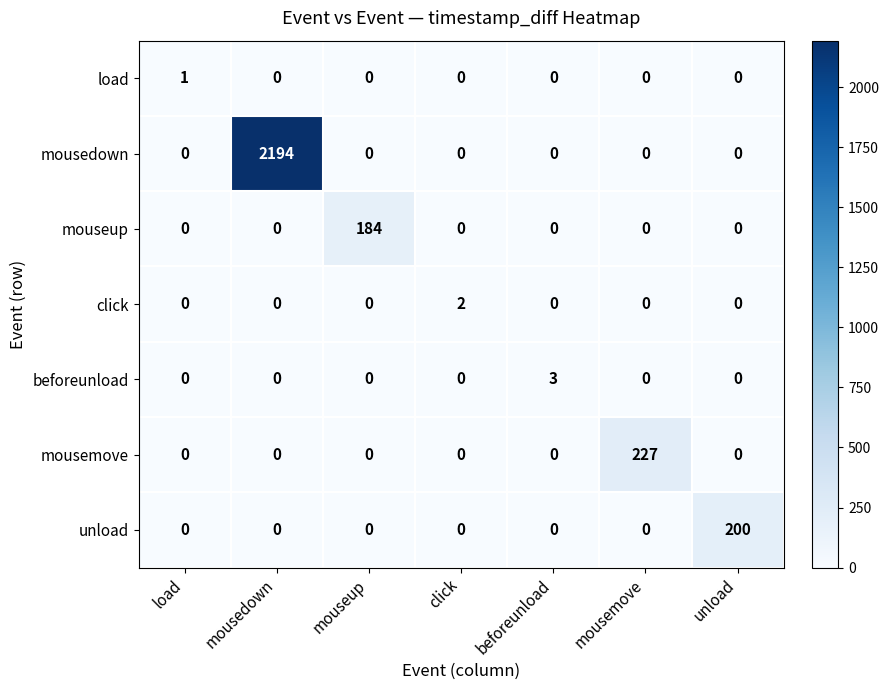

Between mouseup and beforeunload, which series saw the biggest shift?

mouseup